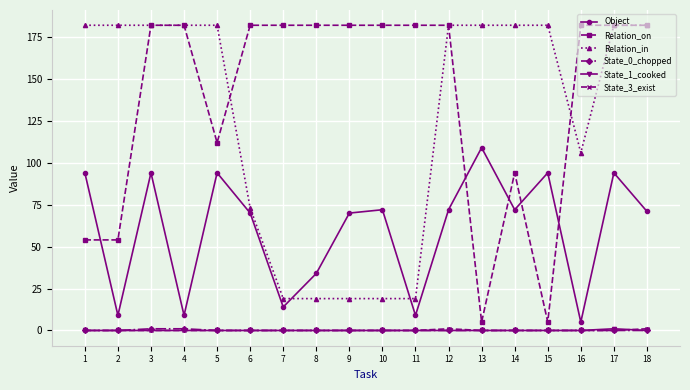

Where is the first local minimum for Object?

2